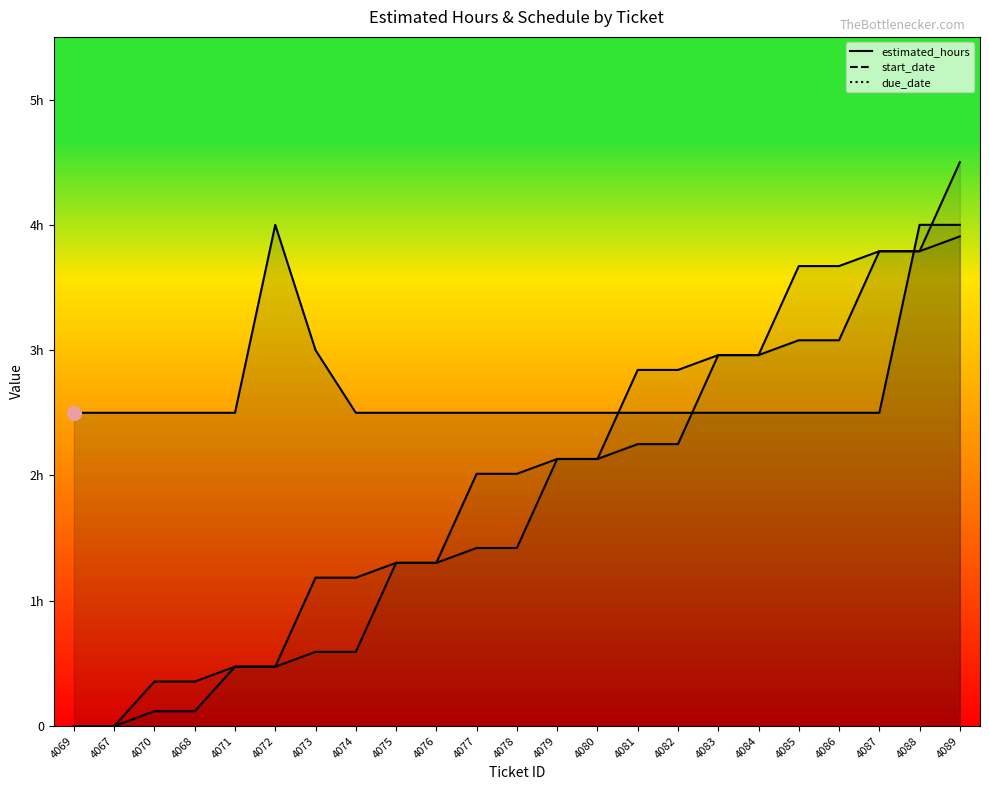

Between 4075 and 4084, which series saw the biggest shift?

start_date_offset